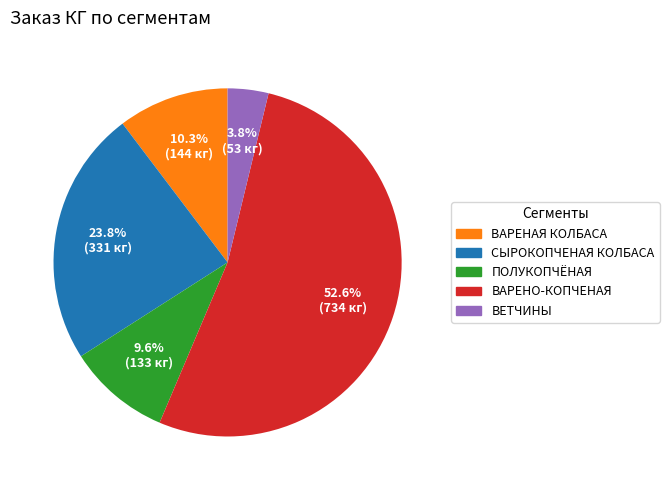

Does any single category account for the majority?

Yes